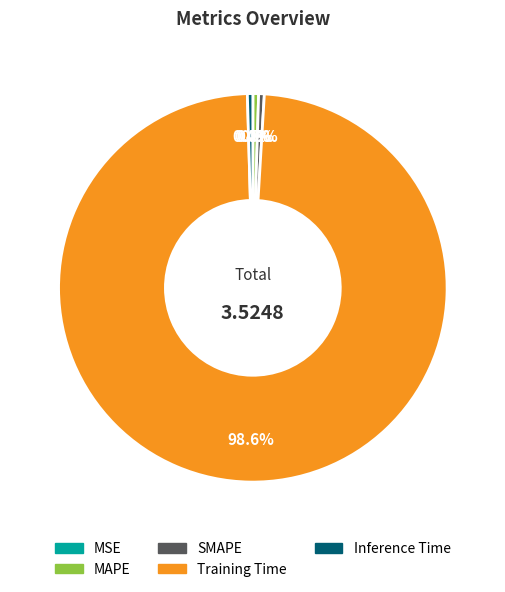

Does Training Time account for over 50% of the chart?

Yes